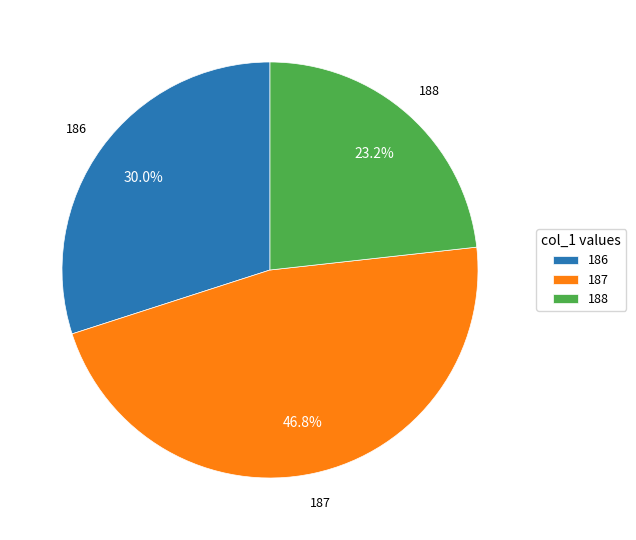

What percentage is the 186 slice, to the nearest percent?

30%